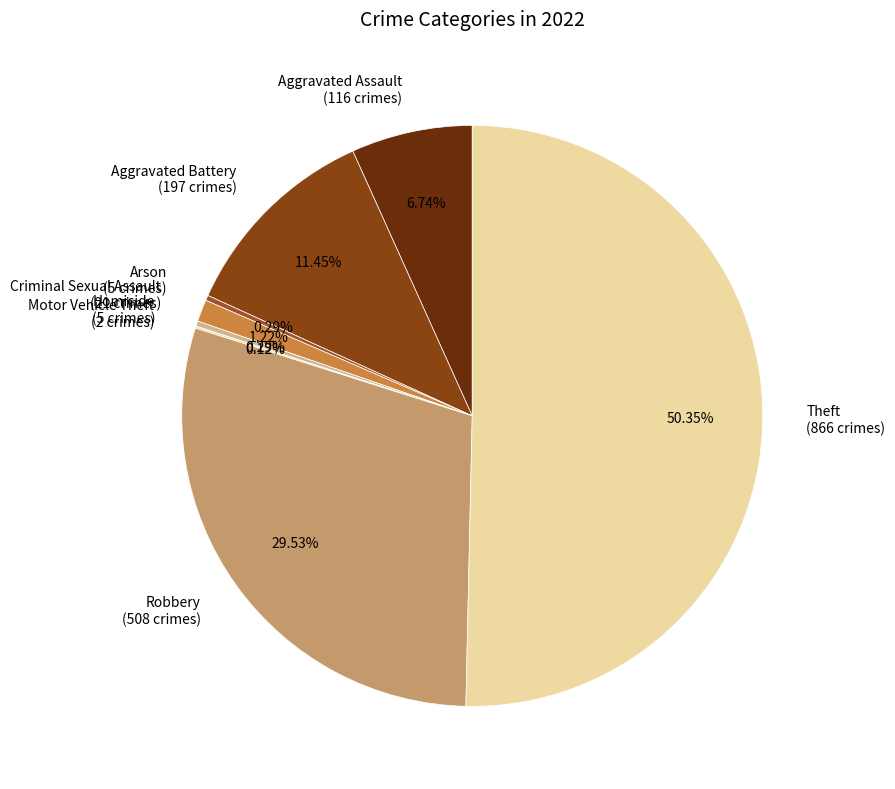

Is the sum of Robbery and Aggravated Assault greater than half?

No